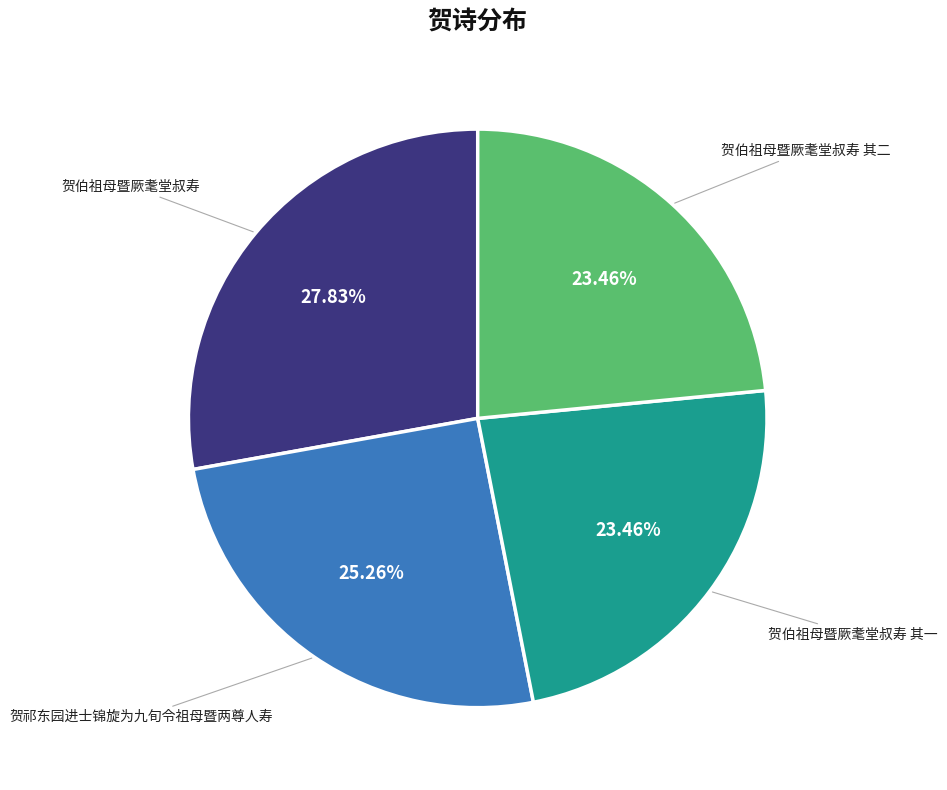

What percentage is the 贺伯祖母暨厥耄堂叔寿 其二 slice, to the nearest percent?

23%